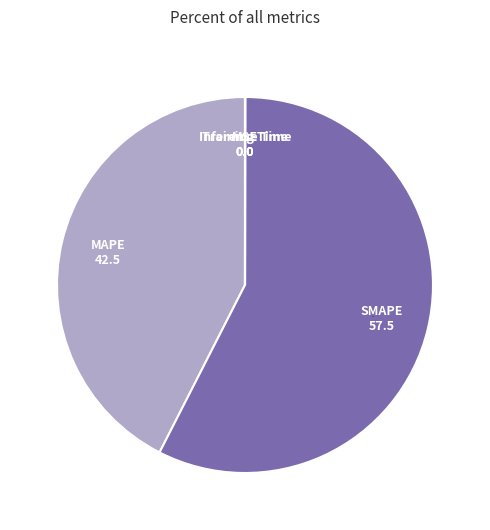

Does any single category account for the majority?

Yes